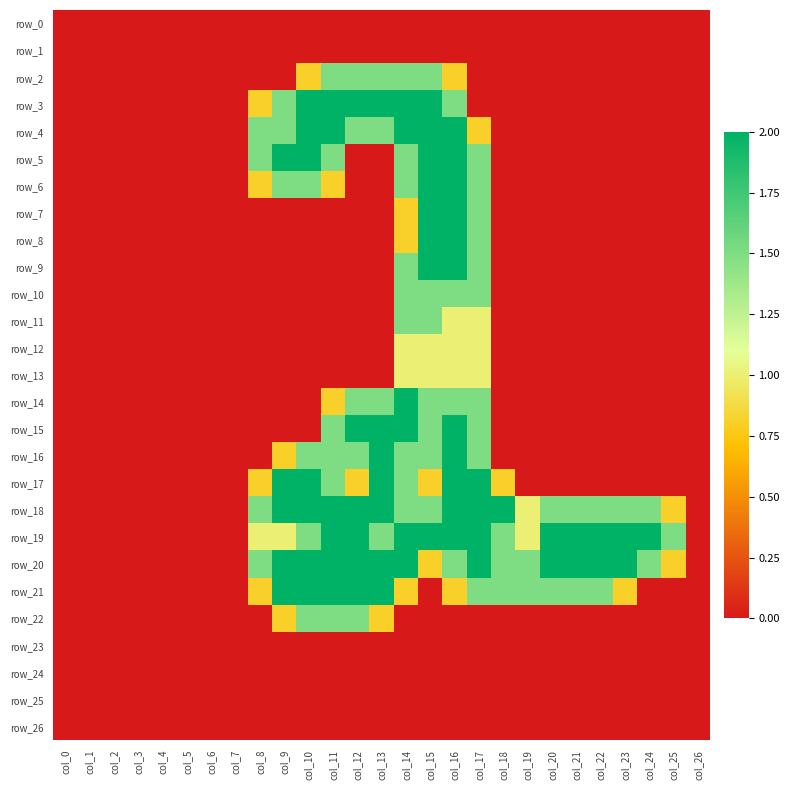

Which series has the largest range (max minus min)?

row_3